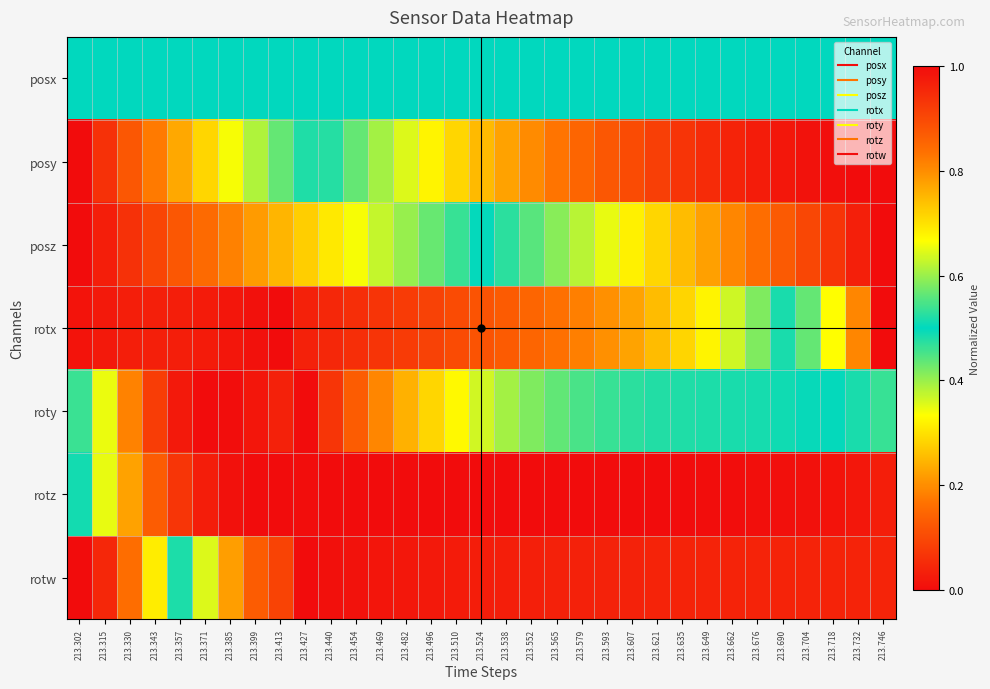

How many data points does each series have?

33